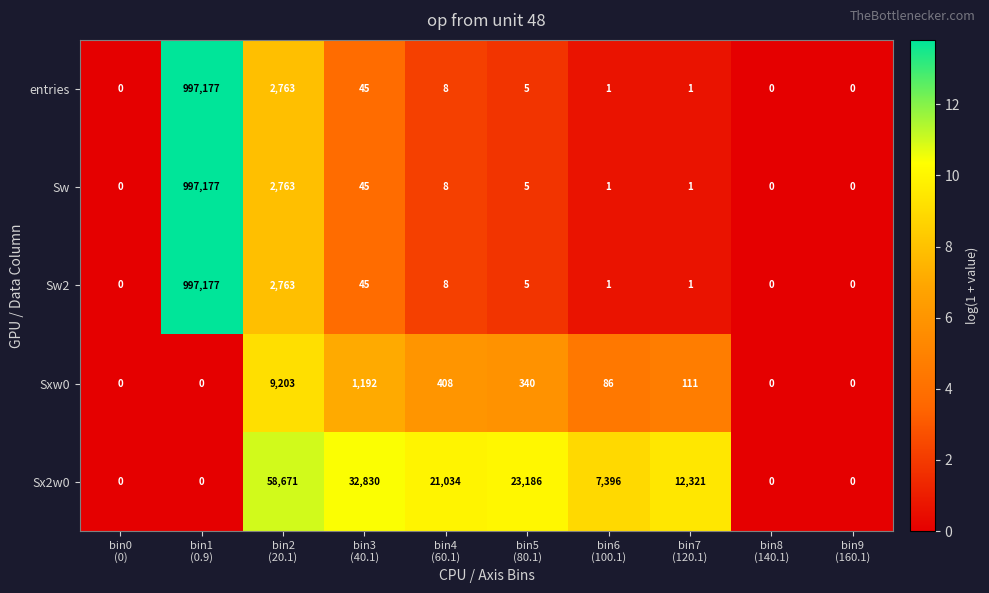

What is the total value across all series at bin2
(20.1)?

76163